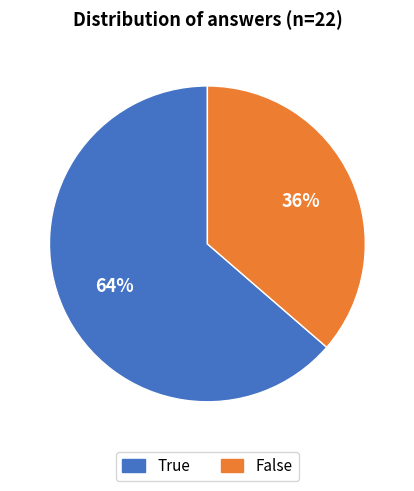

Is the sum of True and False greater than half?

Yes